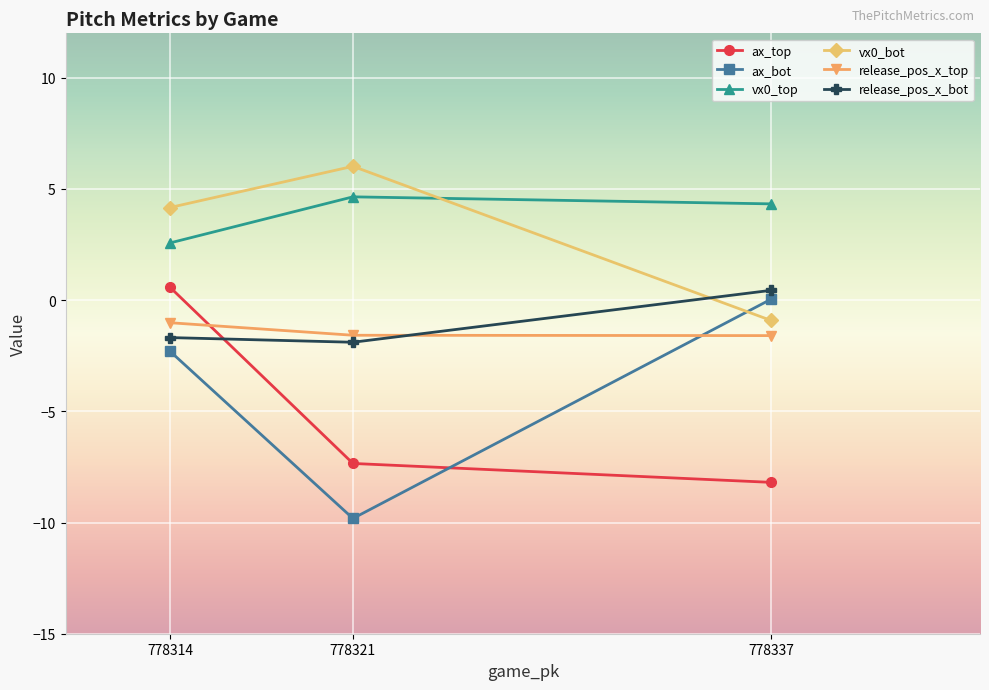

Rank the series by their maximum value, from highest to lowest.

vx0_bot, vx0_top, ax_top, release_pos_x_bot, ax_bot, release_pos_x_top